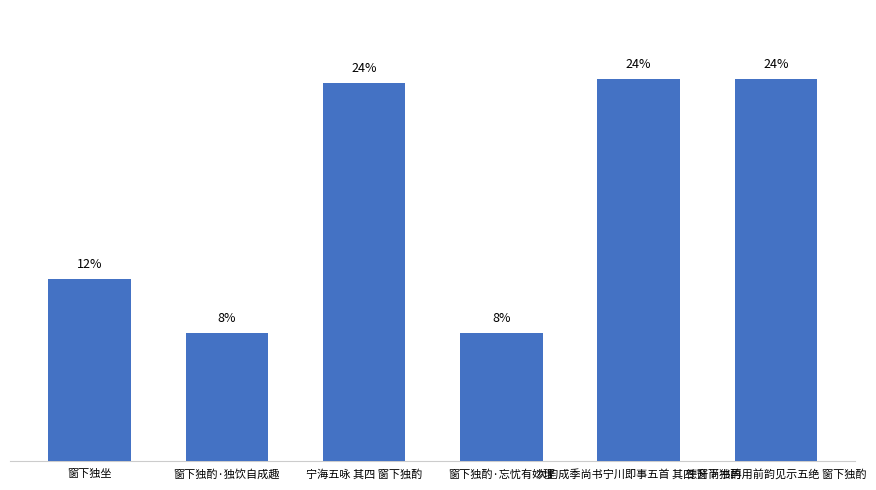

Does the chart contain any negative values?

No